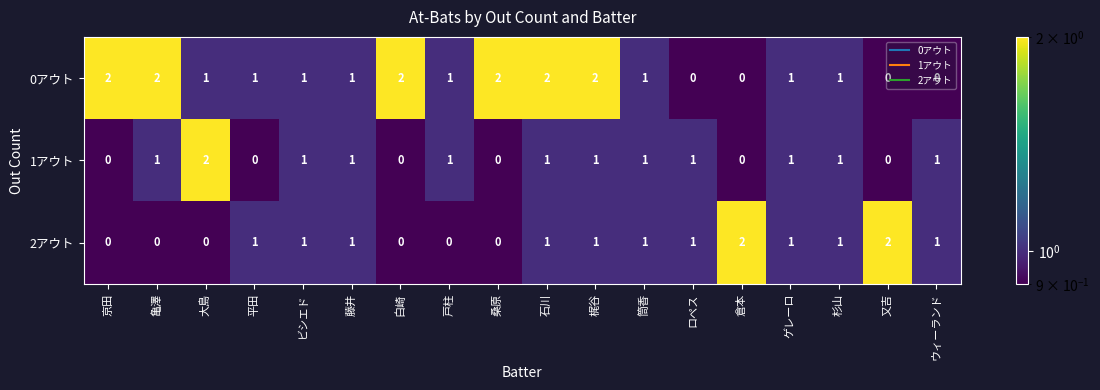

Between 又吉 and ウィーランド, which is larger?

又吉